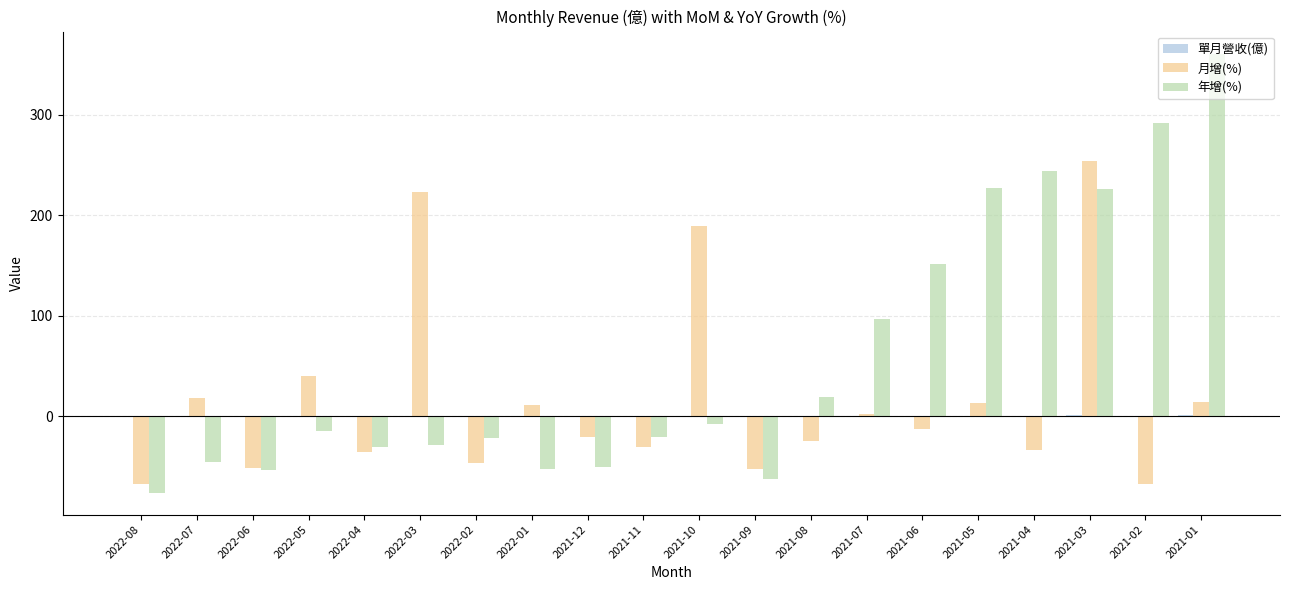

The value of 月增(%) at 2021-06 is -13.0. True or false?

True